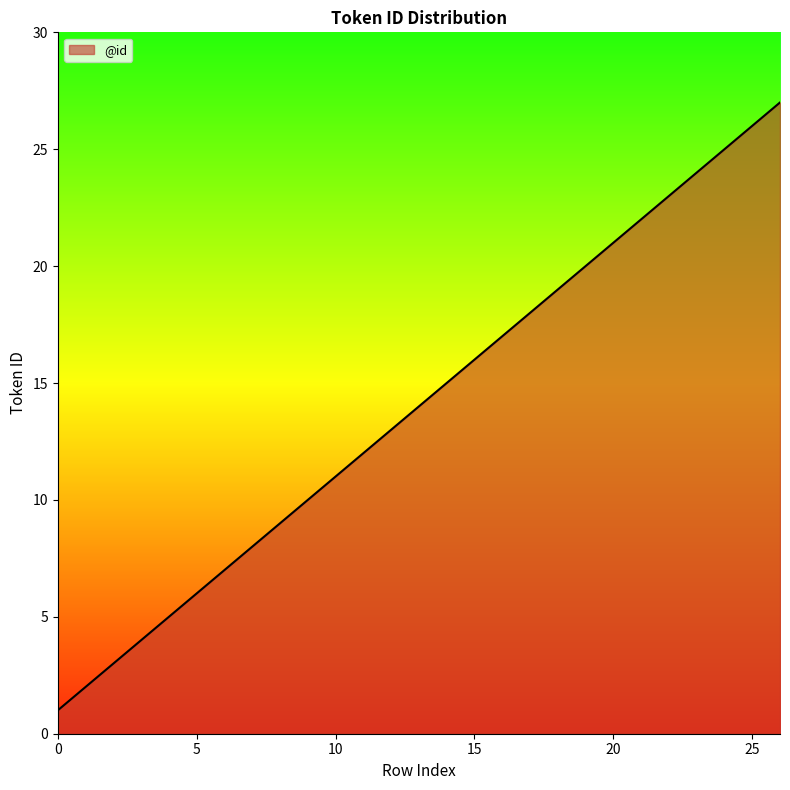

What is the maximum value shown in the chart?

27